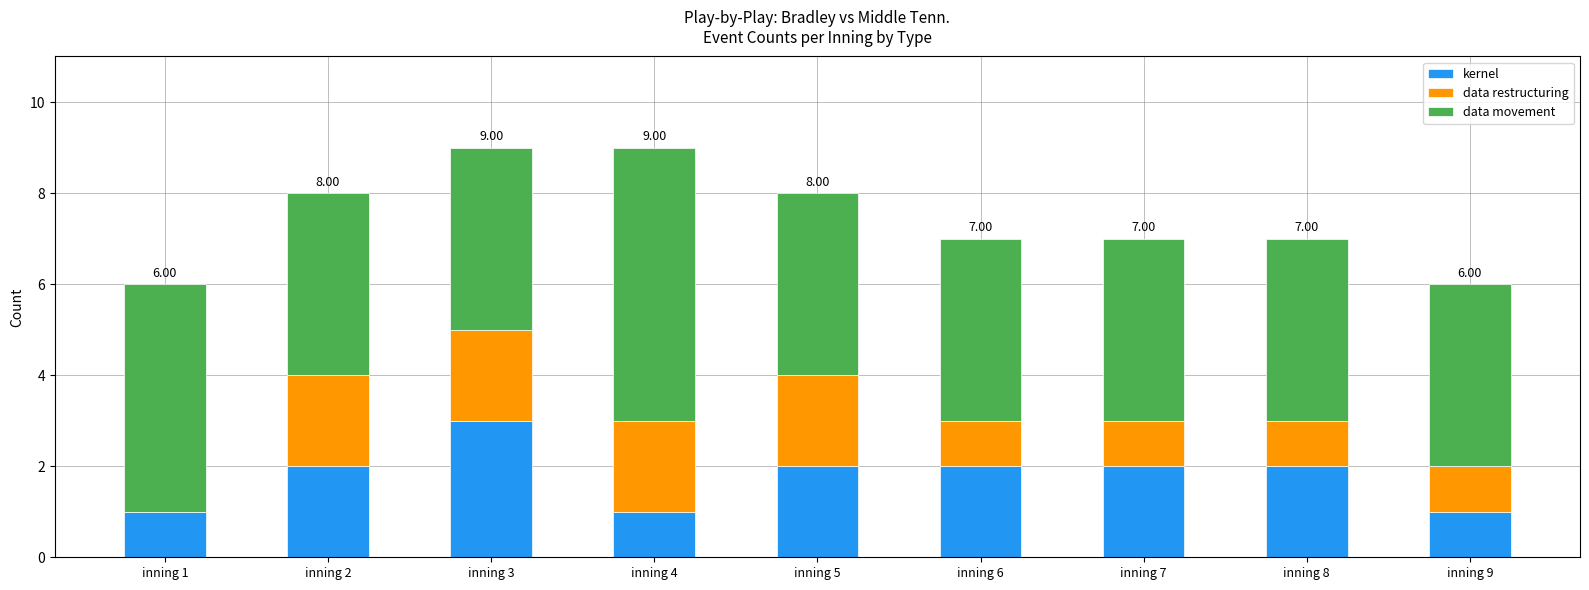

What is the sum of all kernel values?

16